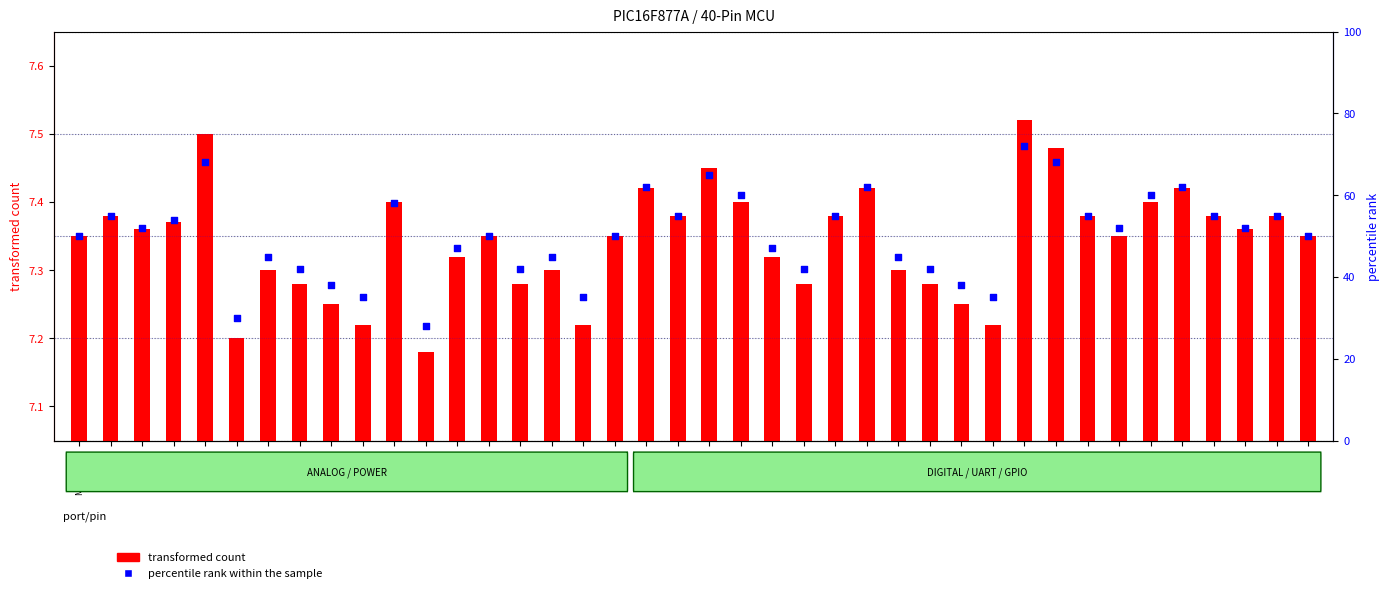

Which series reaches the maximum Y coordinate?

percentile rank within the sample